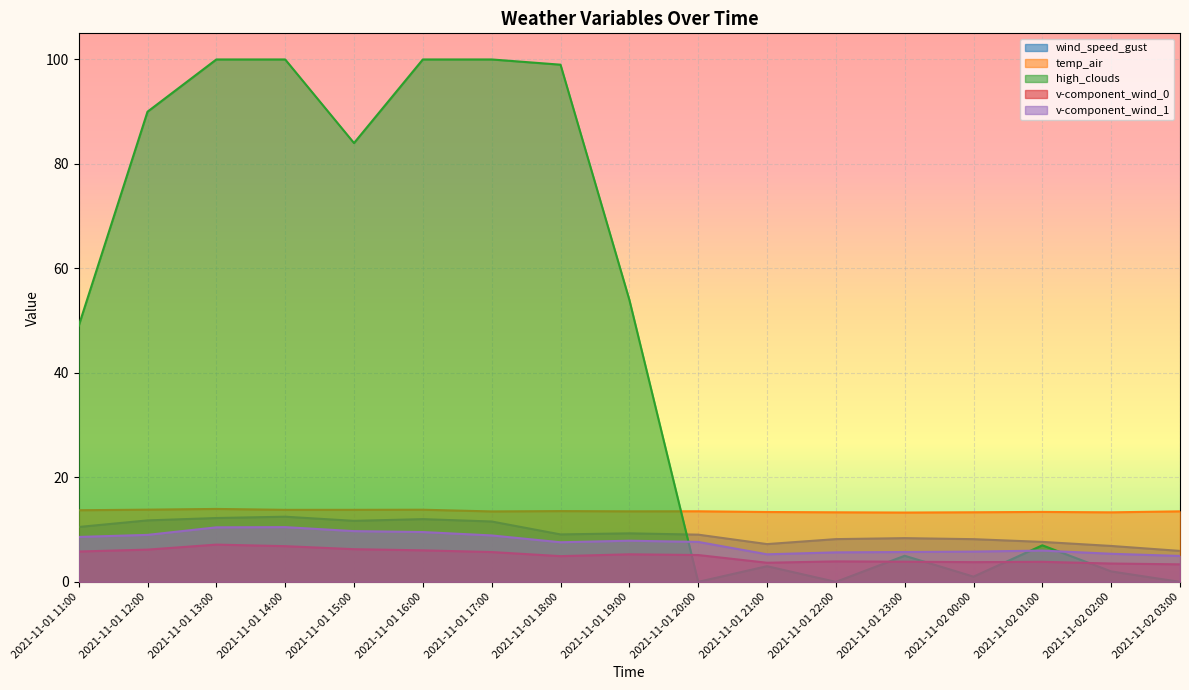

What is the label of the 3rd point from the right?

2021-11-02 01:00